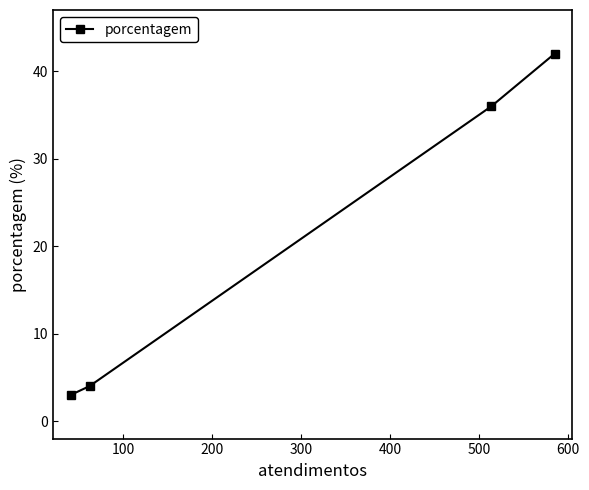

What is the minimum value shown in the chart?

3